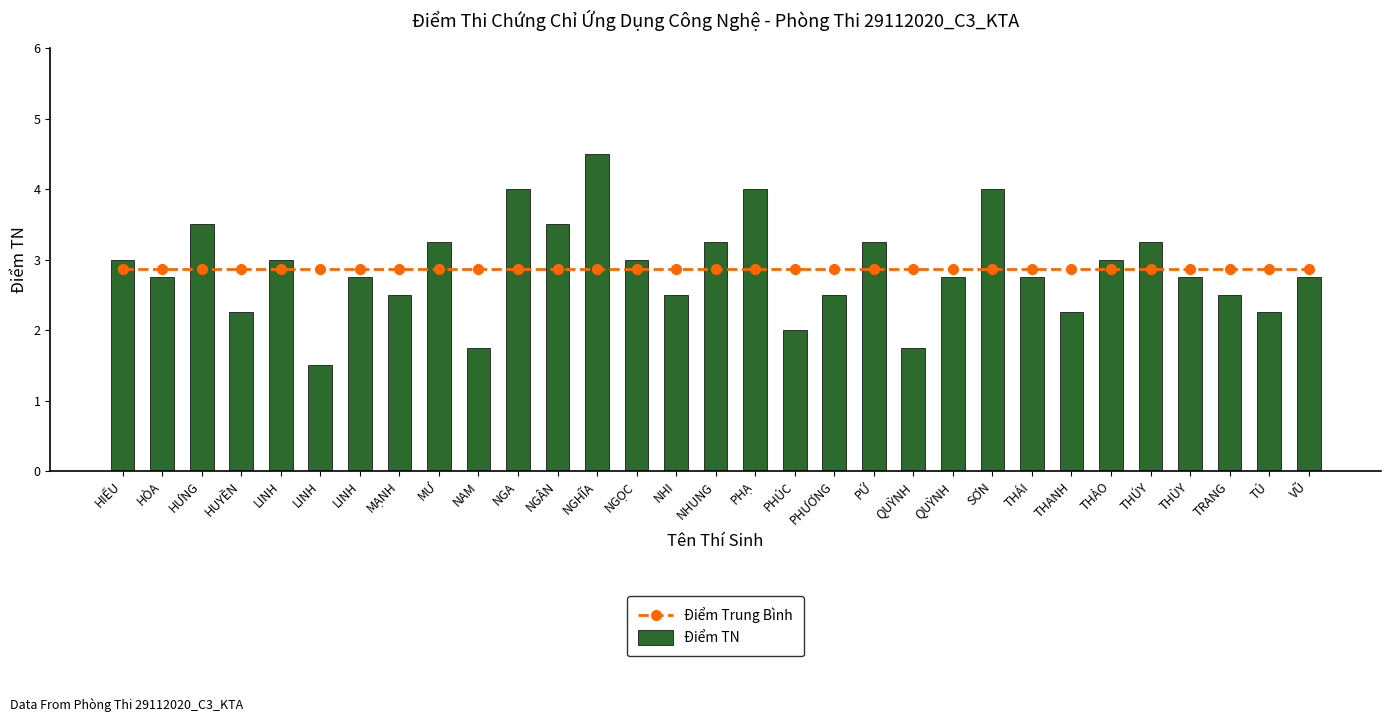

List the series in order of their peak value, highest first.

Điểm TN, Điểm Trung Bình